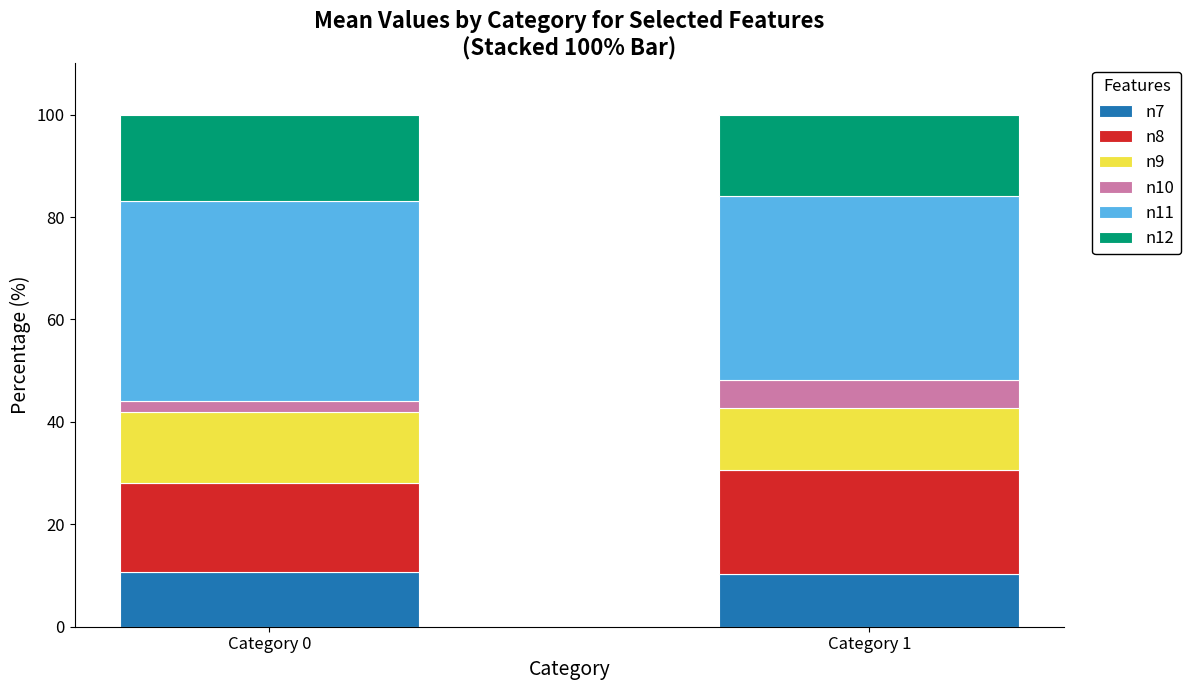

What is the sum of all n7 values?

21.0